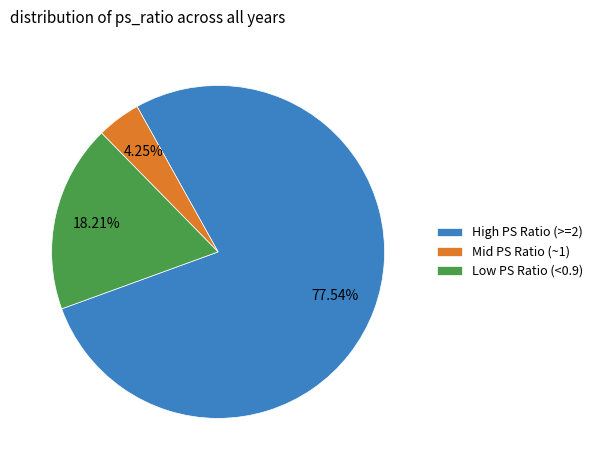

Is High PS Ratio (>=2) the majority of the pie?

Yes